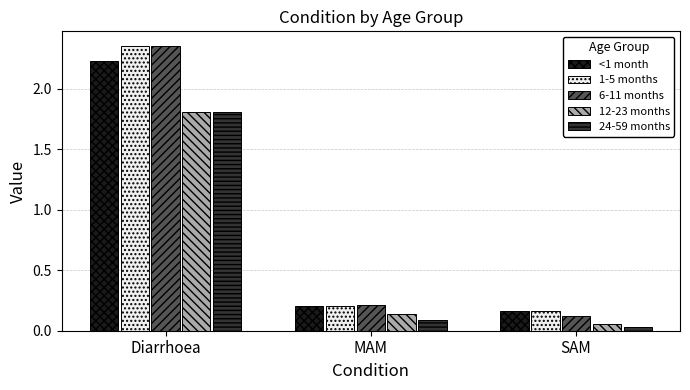

What is the difference between the maximum and second lowest values in the 24-59 months series?

1.7